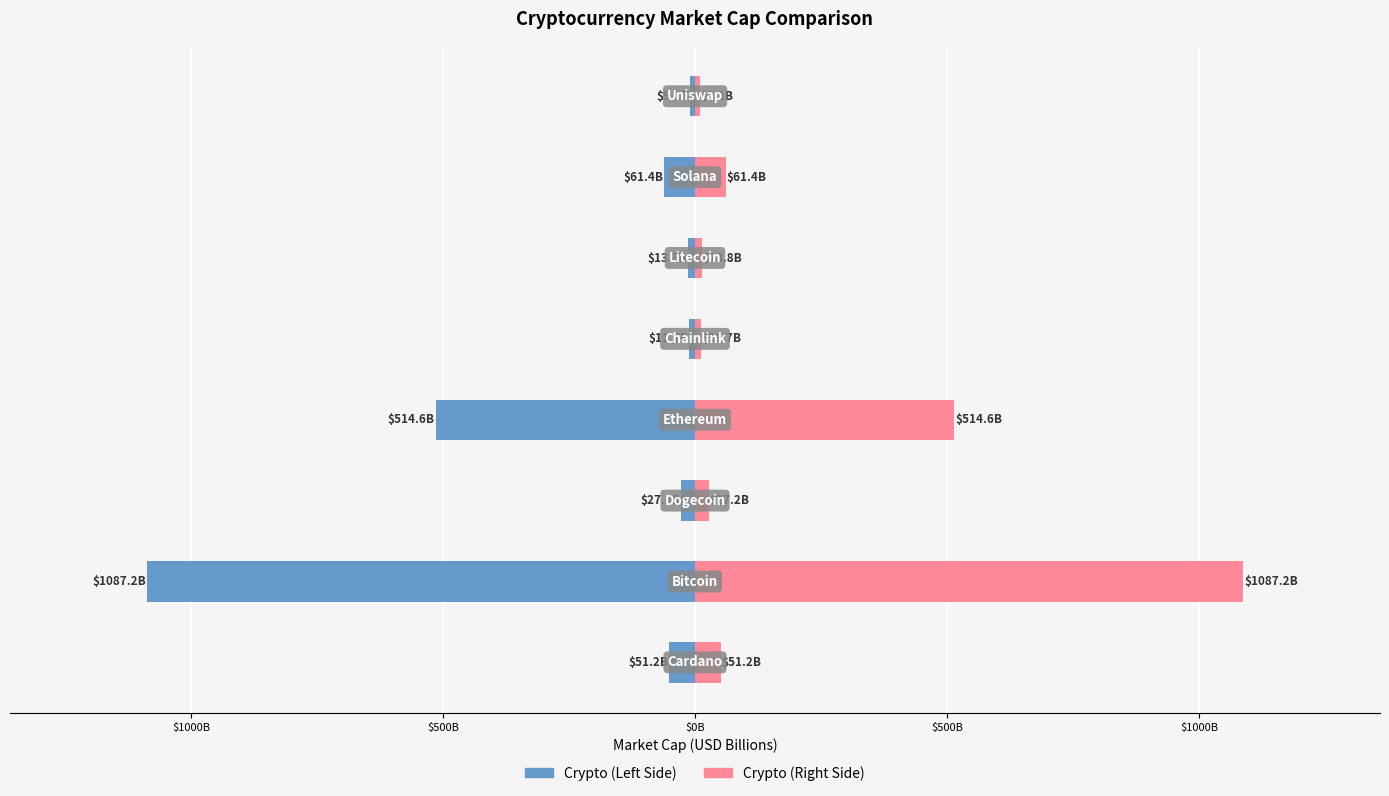

What is the sum of all Market Cap (Left) values?

-1776.1